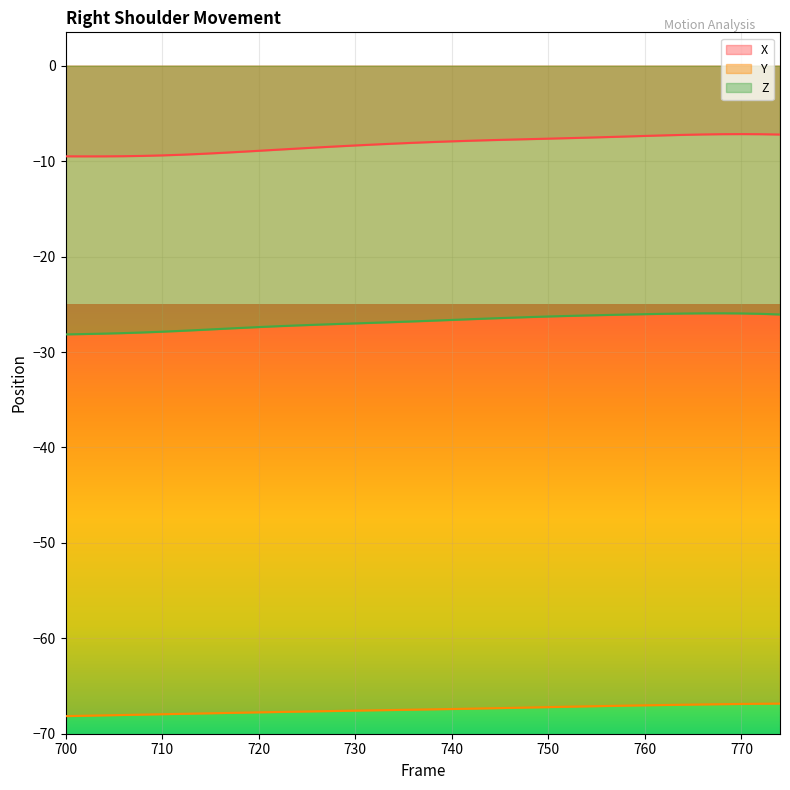

At which category does X reach its first local peak?

770